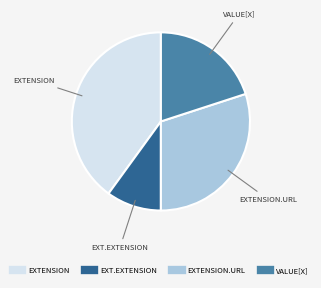

Does any single category account for the majority?

No